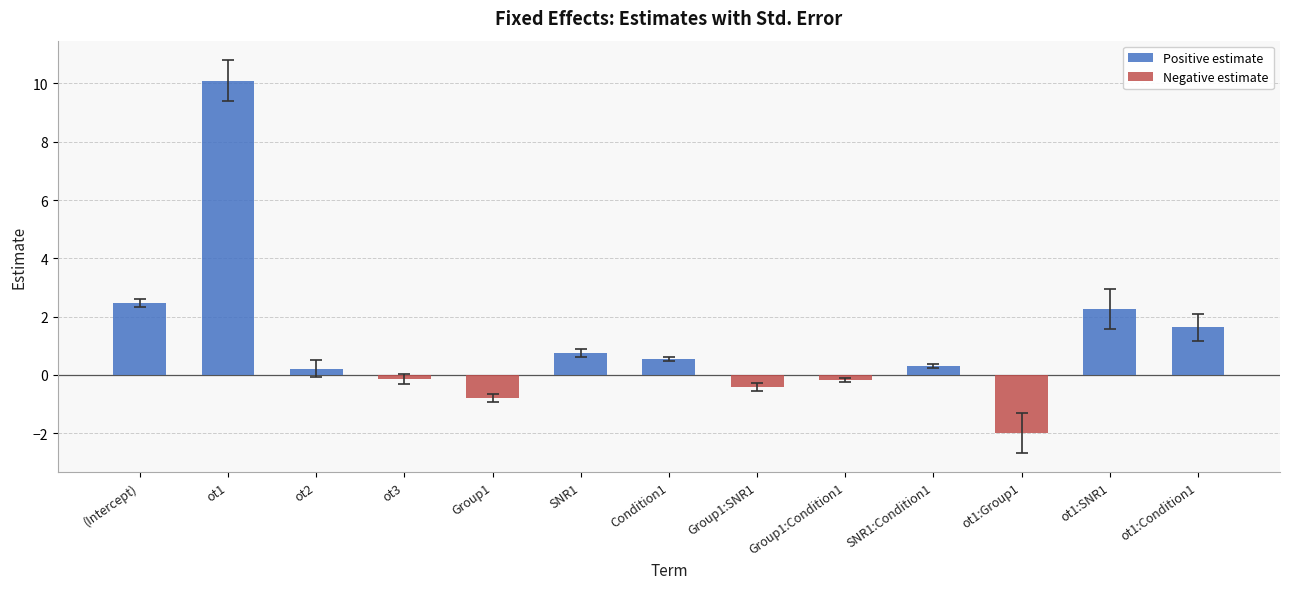

What position from the right is ot1:Group1?

3